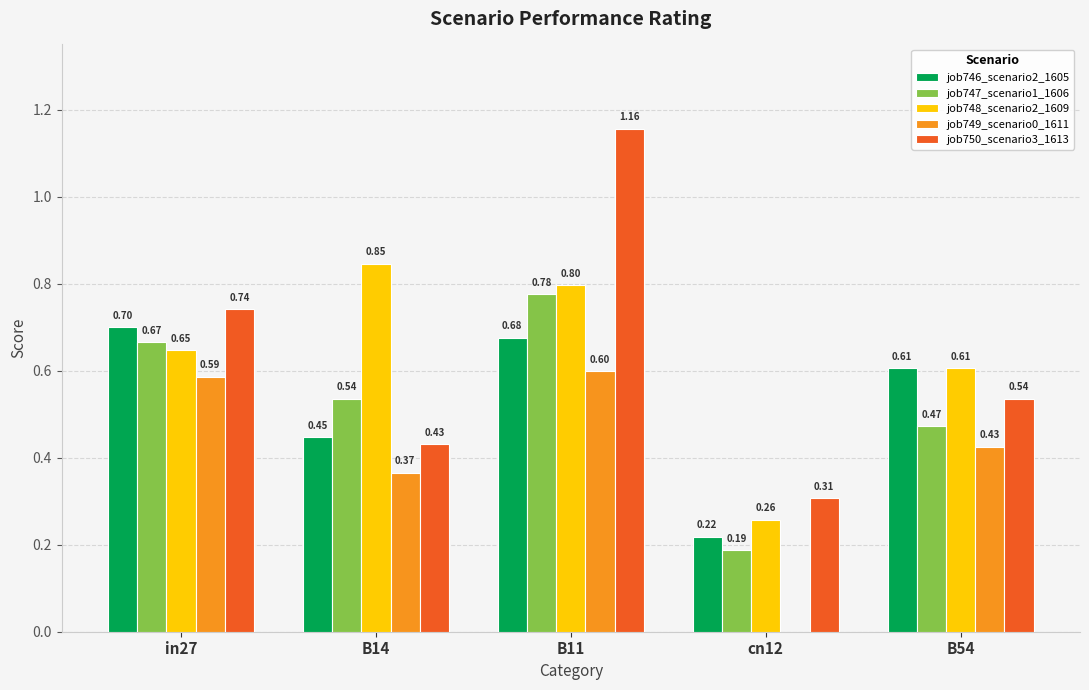

Which series changed the most between B14 and B11?

job750_scenario3_1613